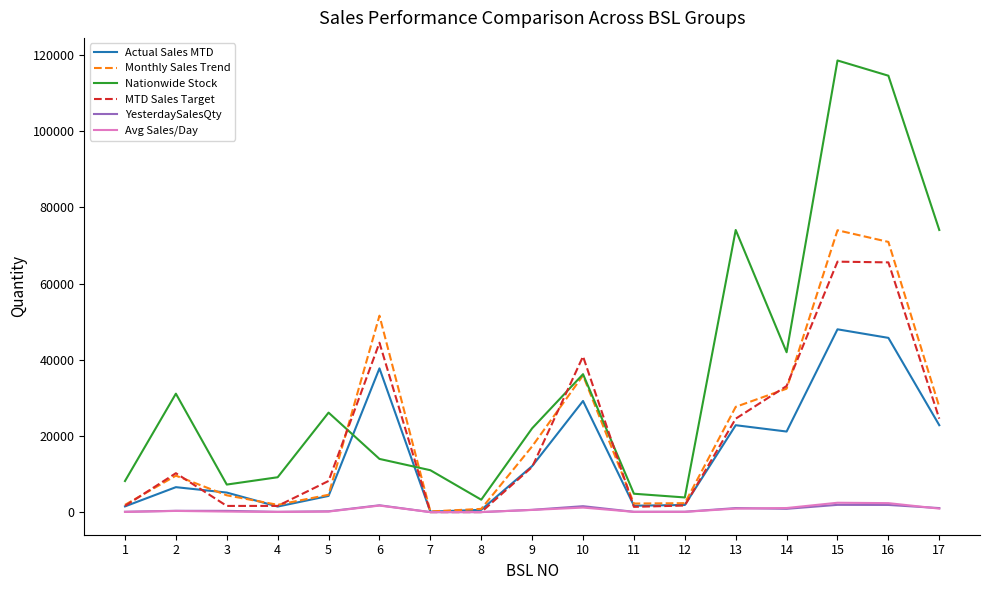

The YesterdaySalesQty series shows 83 at 11. True or false?

True